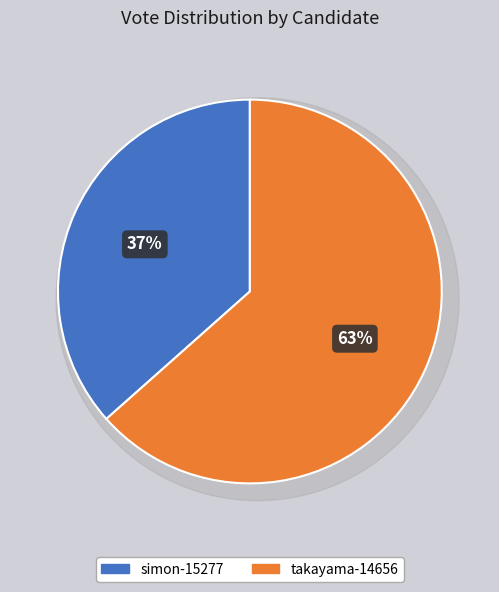

What is the majority slice?

takayama-14656